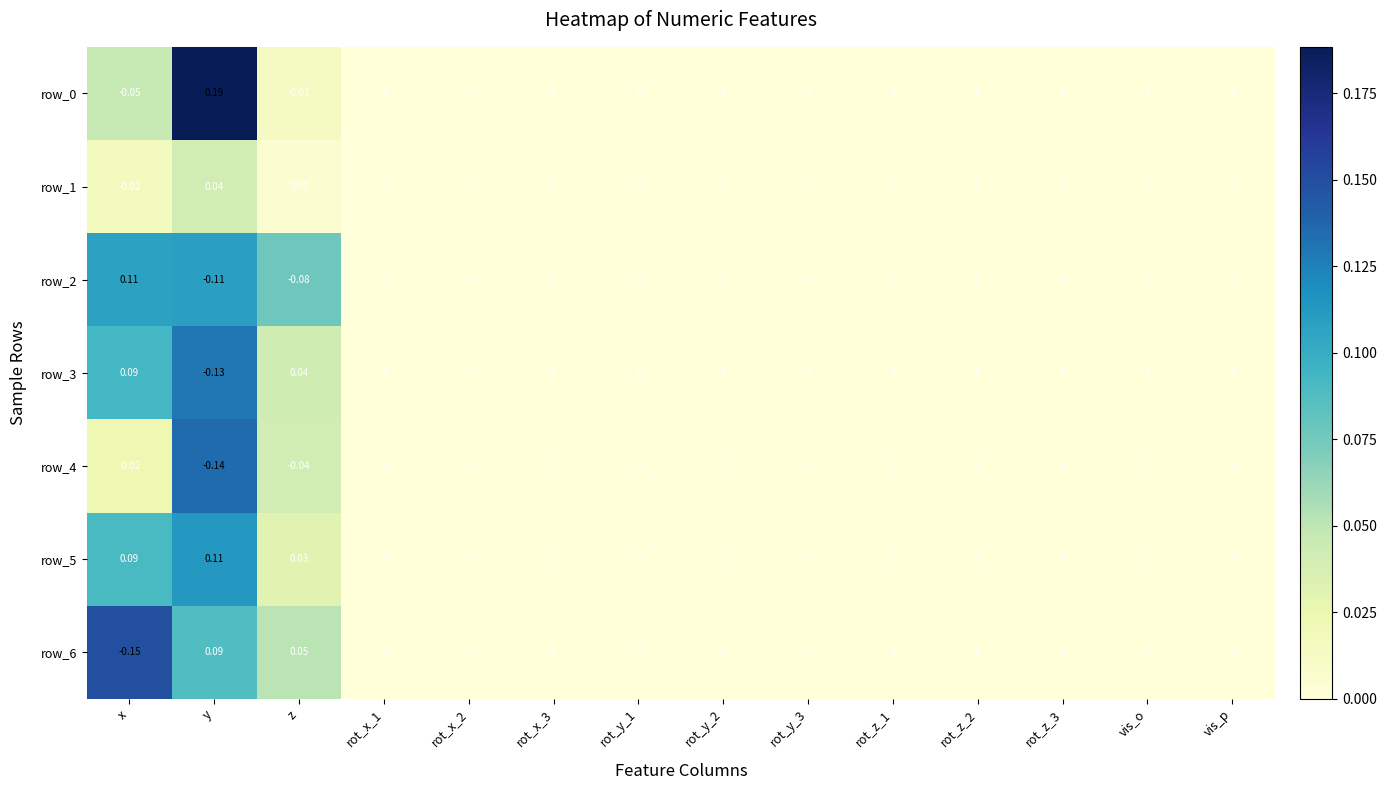

Which category has the lowest value in the row_0 series?

x